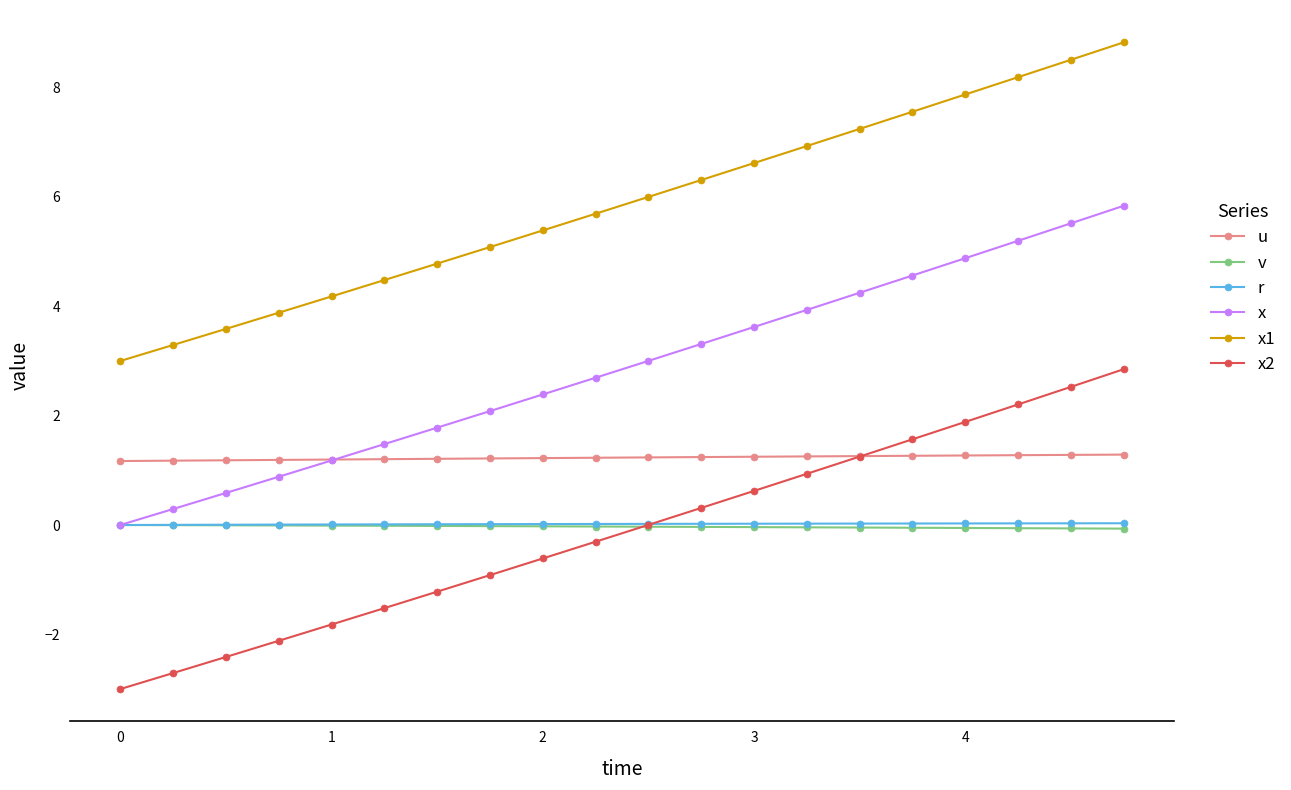

Which series has the largest total across all categories?

x1